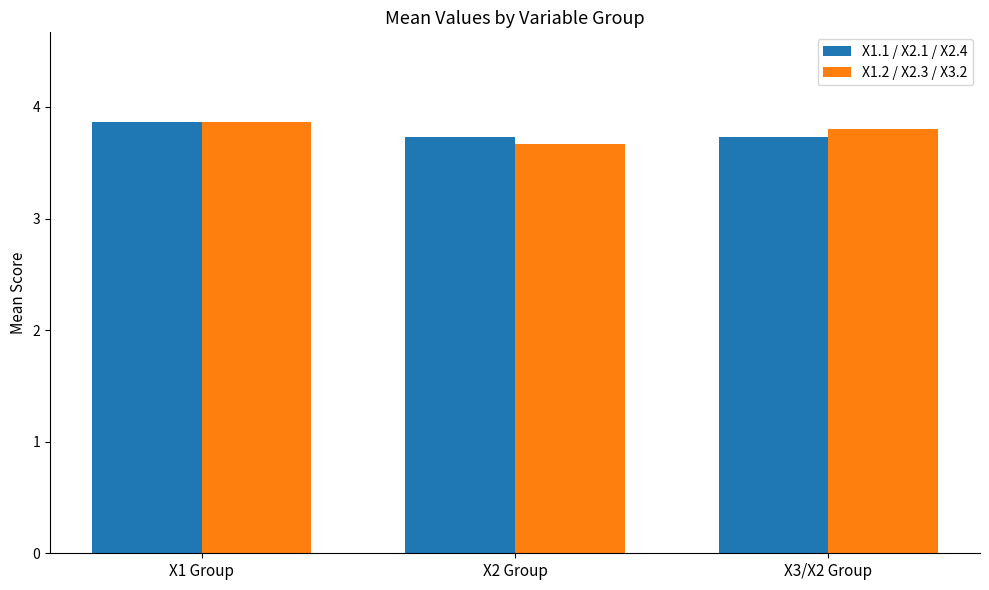

Count the X1.1 / X2.1 / X2.4 values in the range 3 to 4.

3